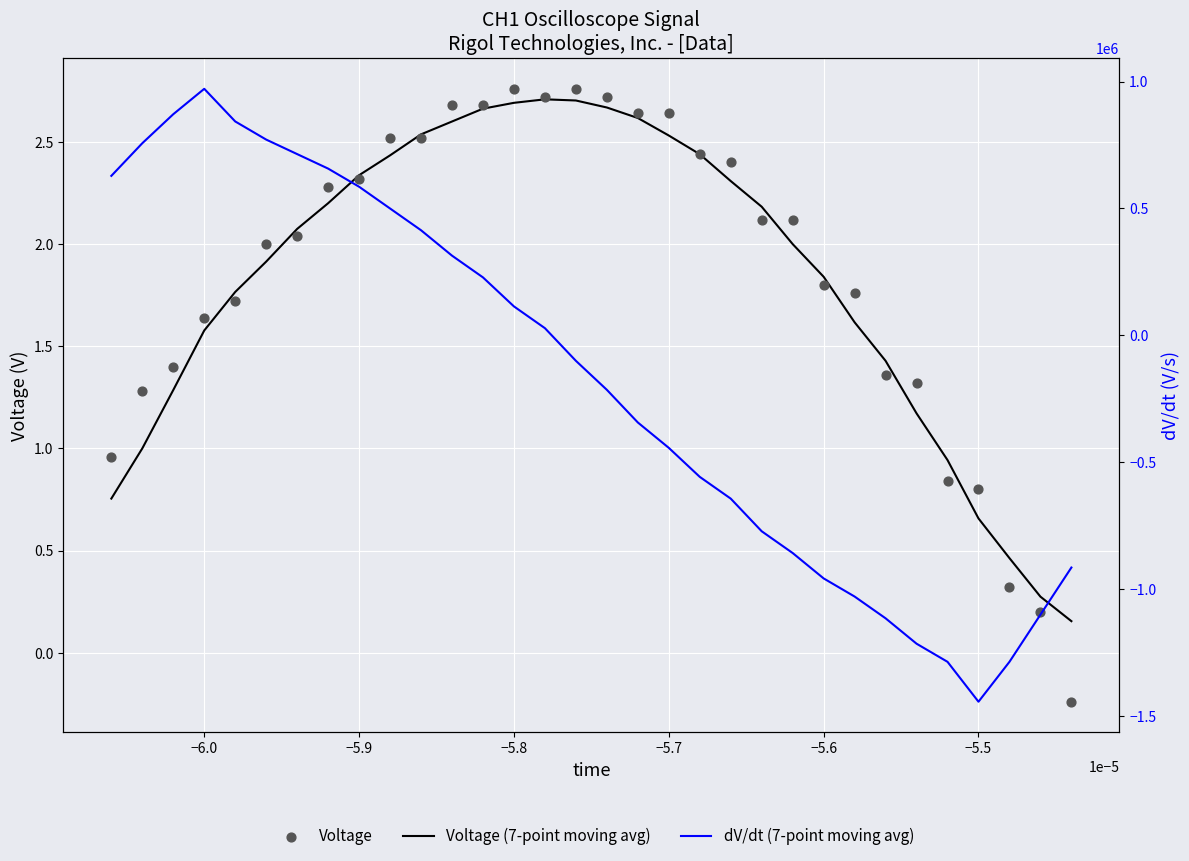

Which series reaches the maximum Y coordinate?

dV/dt (7-point moving avg)